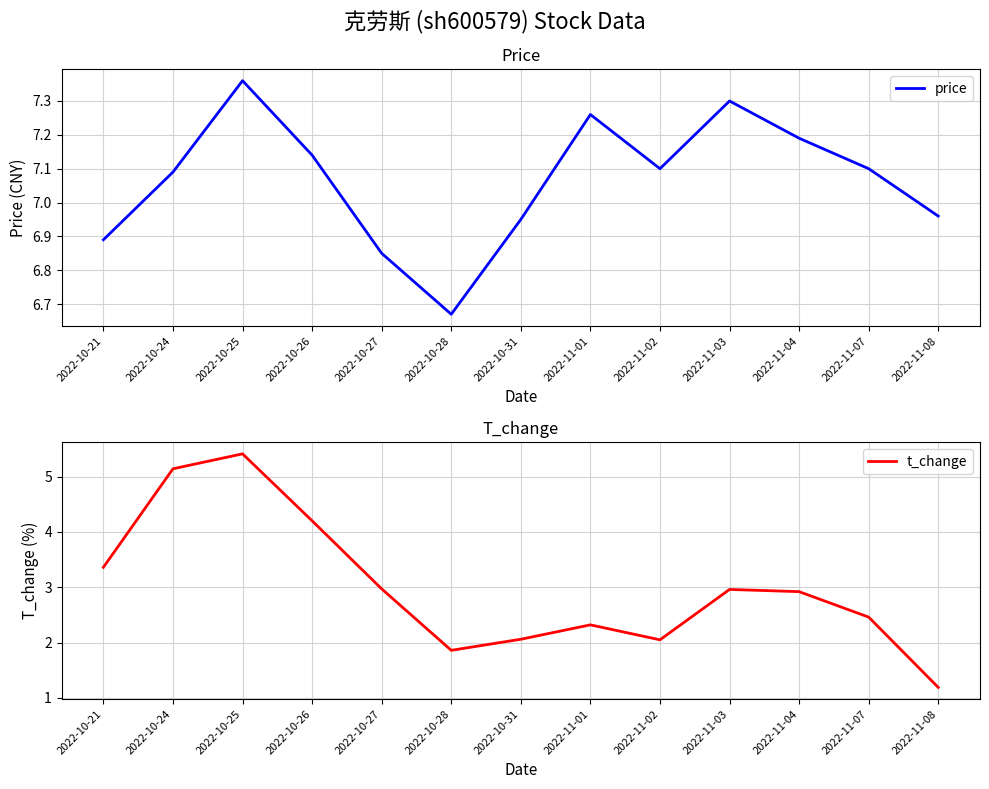

Rank the categories by t_change value from highest to lowest.

2022-10-25, 2022-10-24, 2022-10-26, 2022-10-21, 2022-10-27, 2022-11-03, 2022-11-04, 2022-11-07, 2022-11-01, 2022-10-31, 2022-11-02, 2022-10-28, 2022-11-08